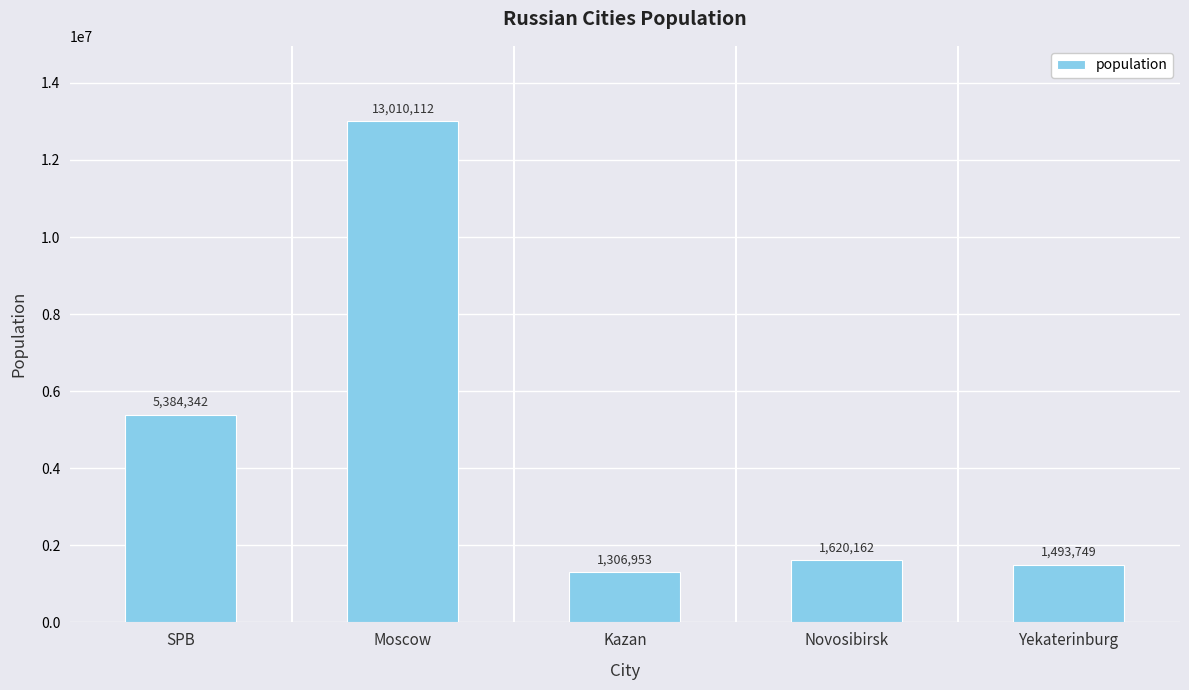

What is the value of the 2nd bar from the left?

13010112